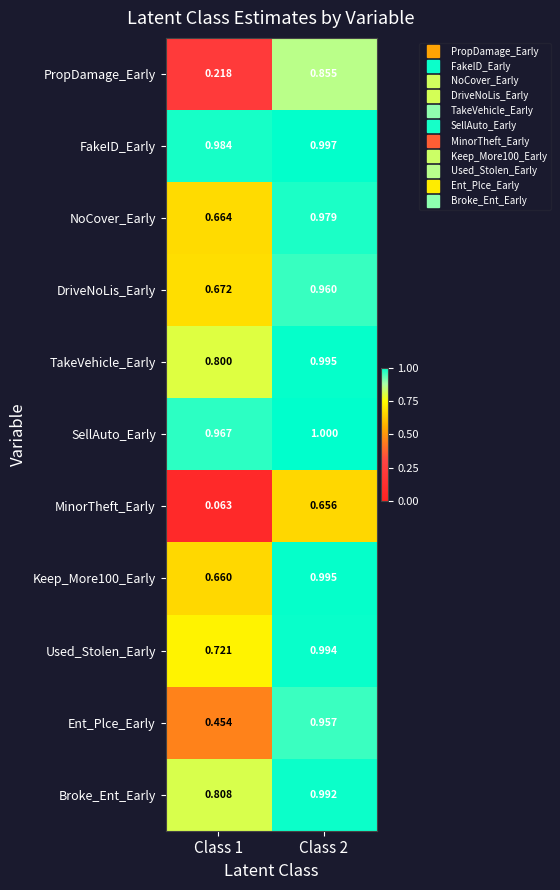

Which series has the largest total across all categories?

FakeID_Early